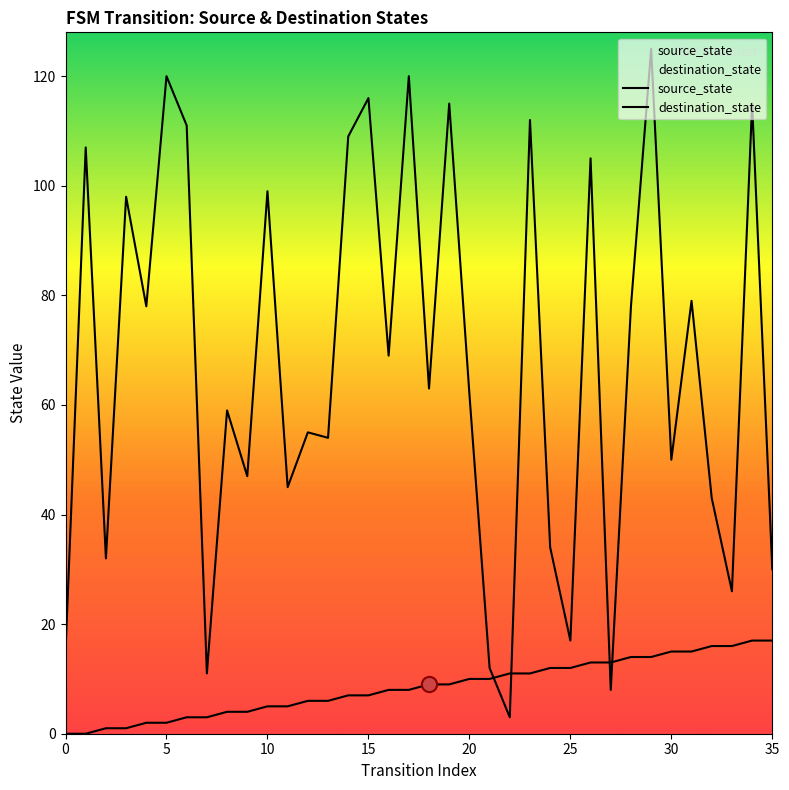

Is the value of source_state at 30 greater than the value of destination_state at 19?

No